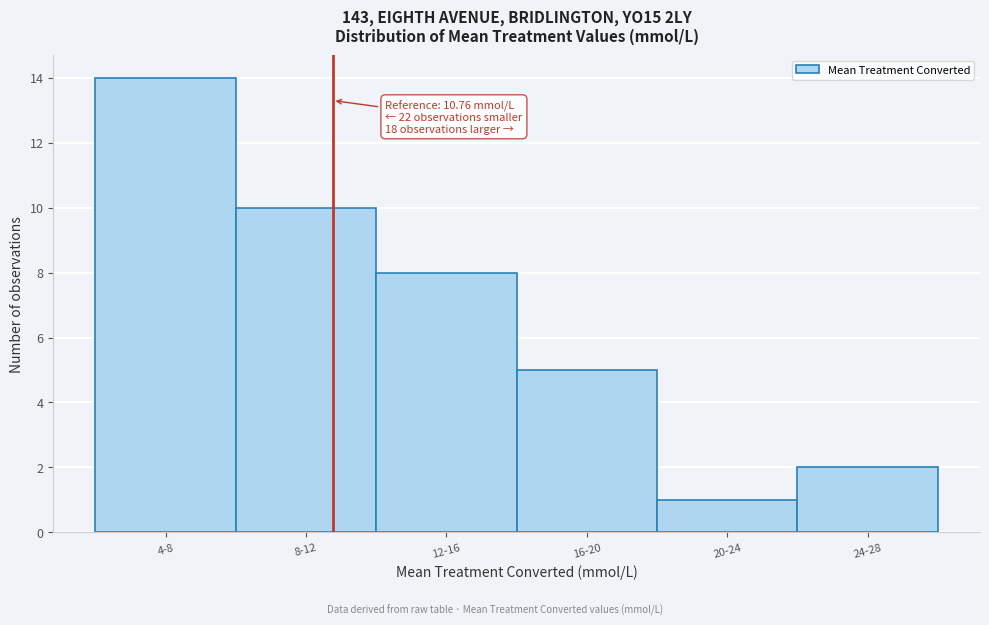

Reading left to right, transcribe all the data shown in this chart.

4-8=14	8-12=10	12-16=8	16-20=5	20-24=1	24-28=2